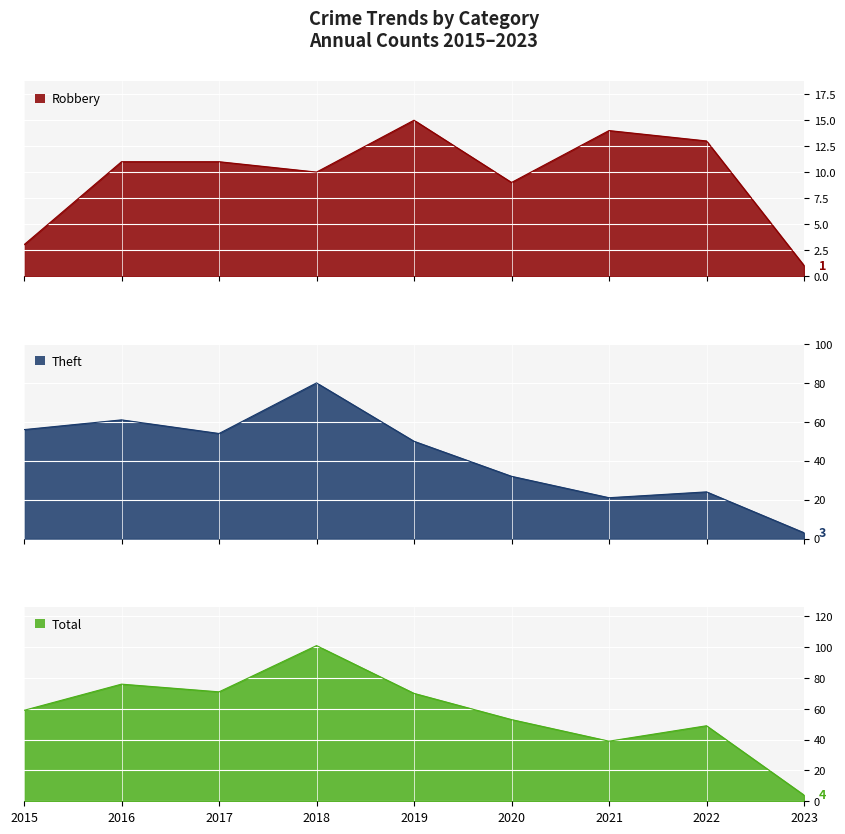

The Theft series shows 118 at 2018. True or false?

False